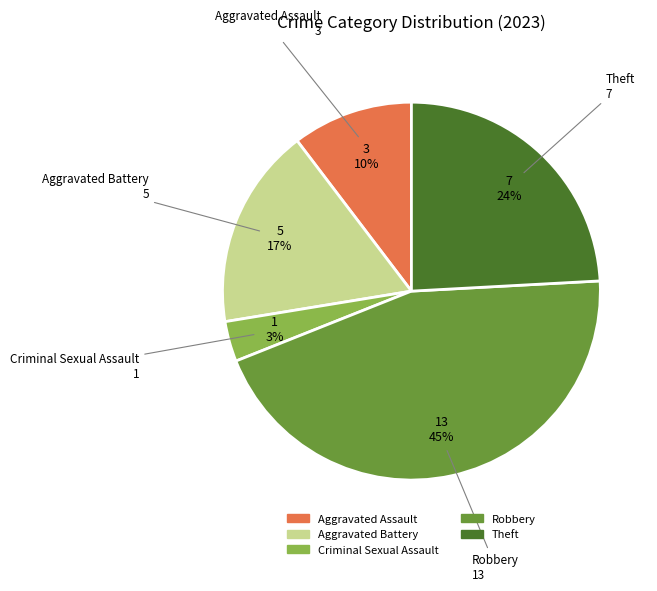

To the nearest percent, what is the average slice percentage?

20%